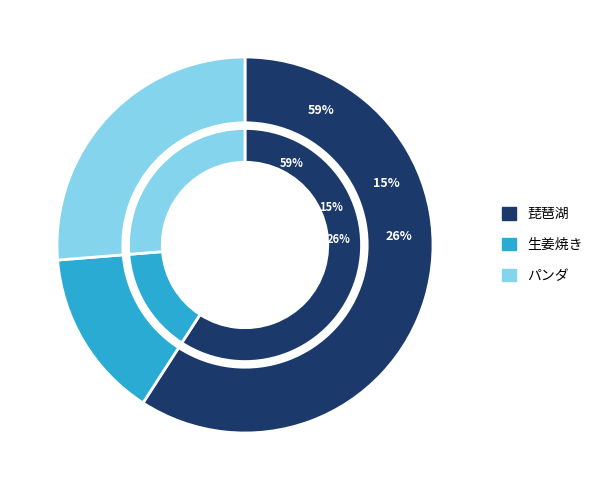

To the nearest percent, what is the average slice percentage?

33%